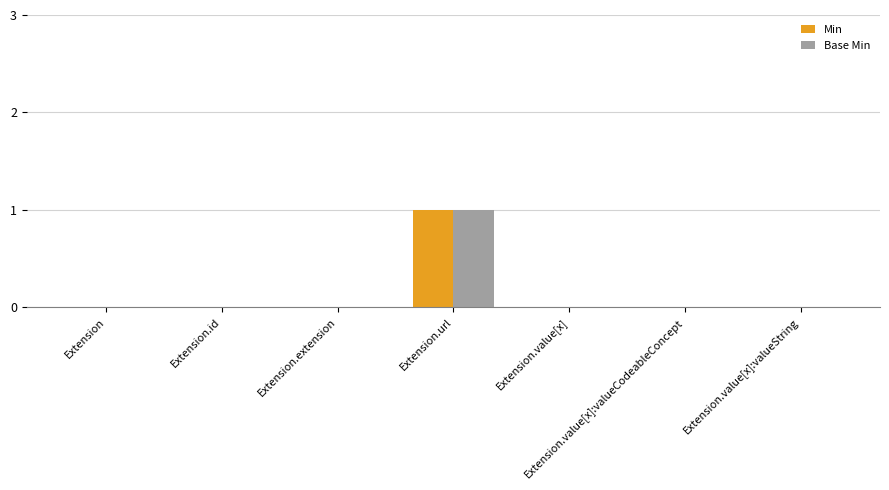

At which category is the sum across all series the highest?

Extension.url